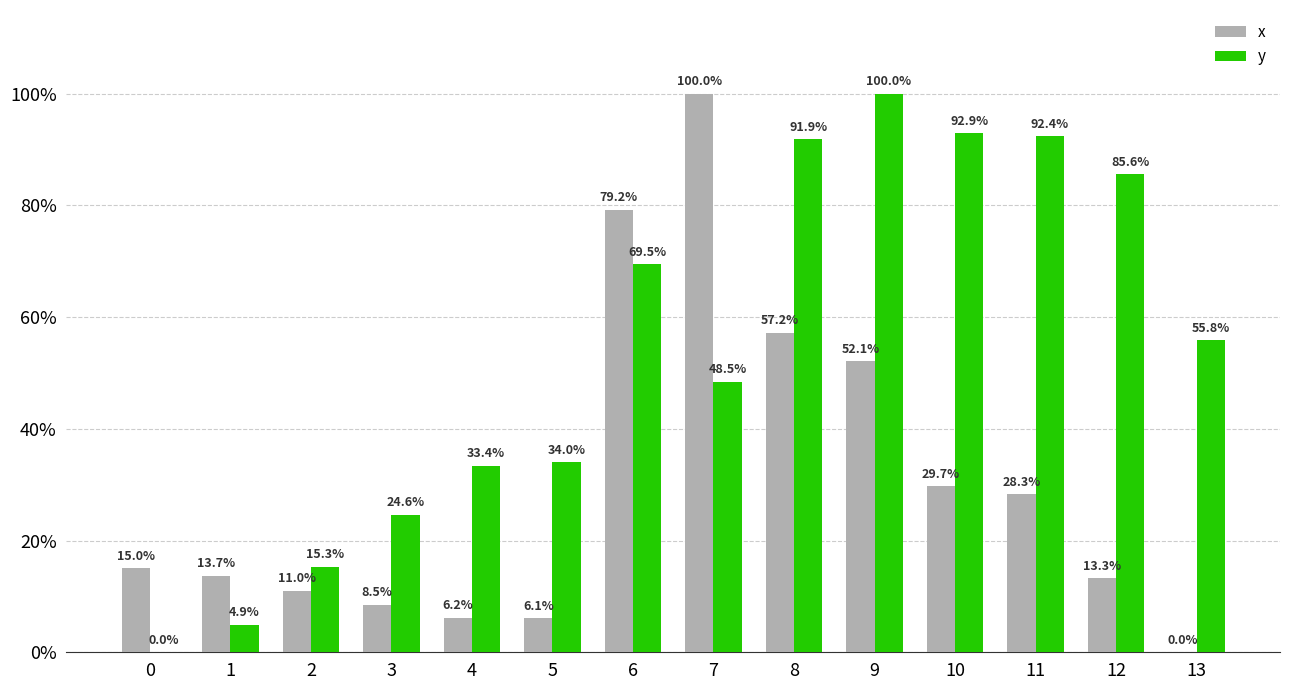

What is the difference between the x values at 3 and 5?

2.5